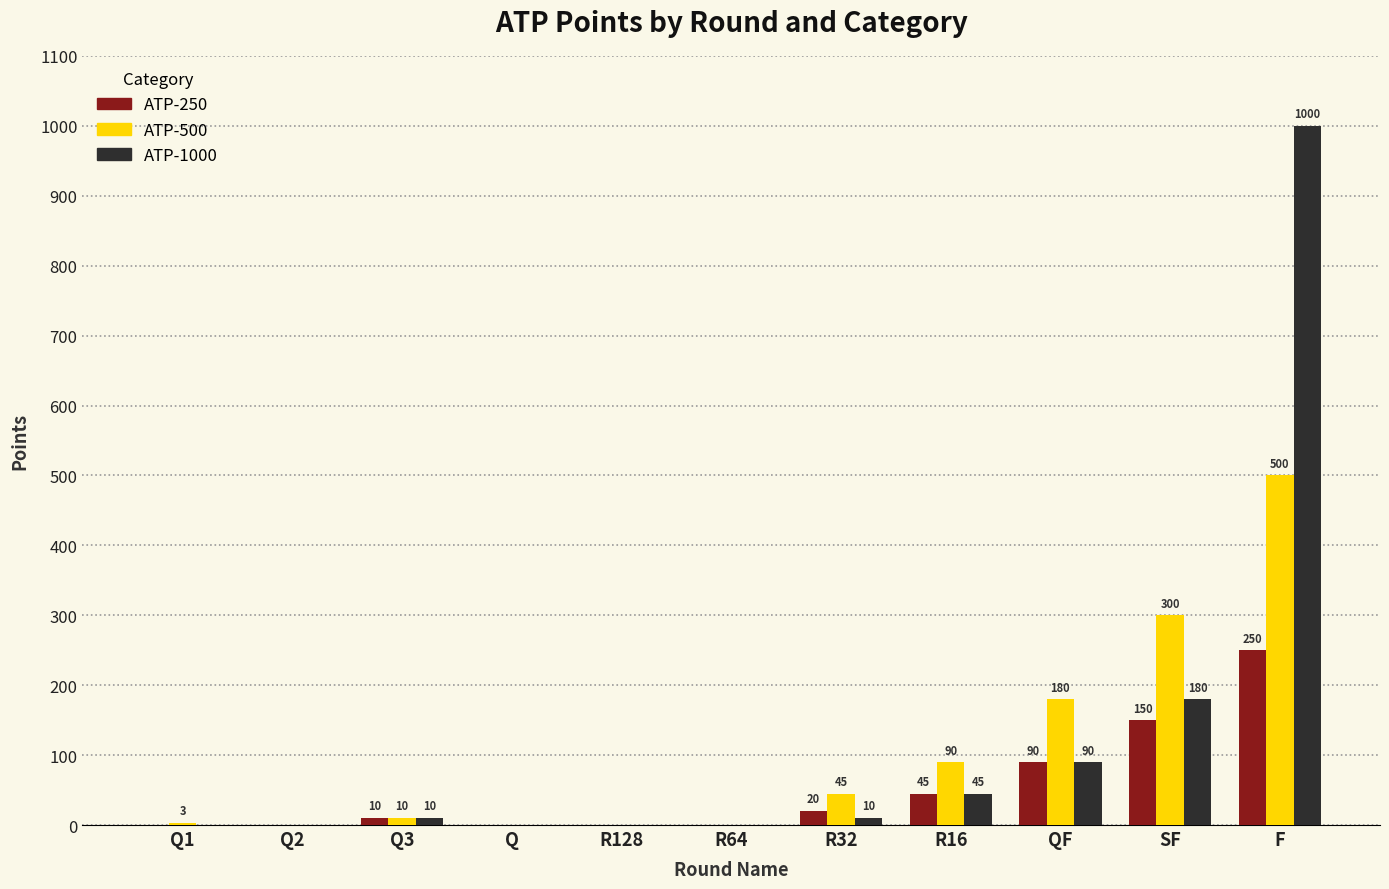

What is the difference between the ATP-1000 values at SF and Q?

180